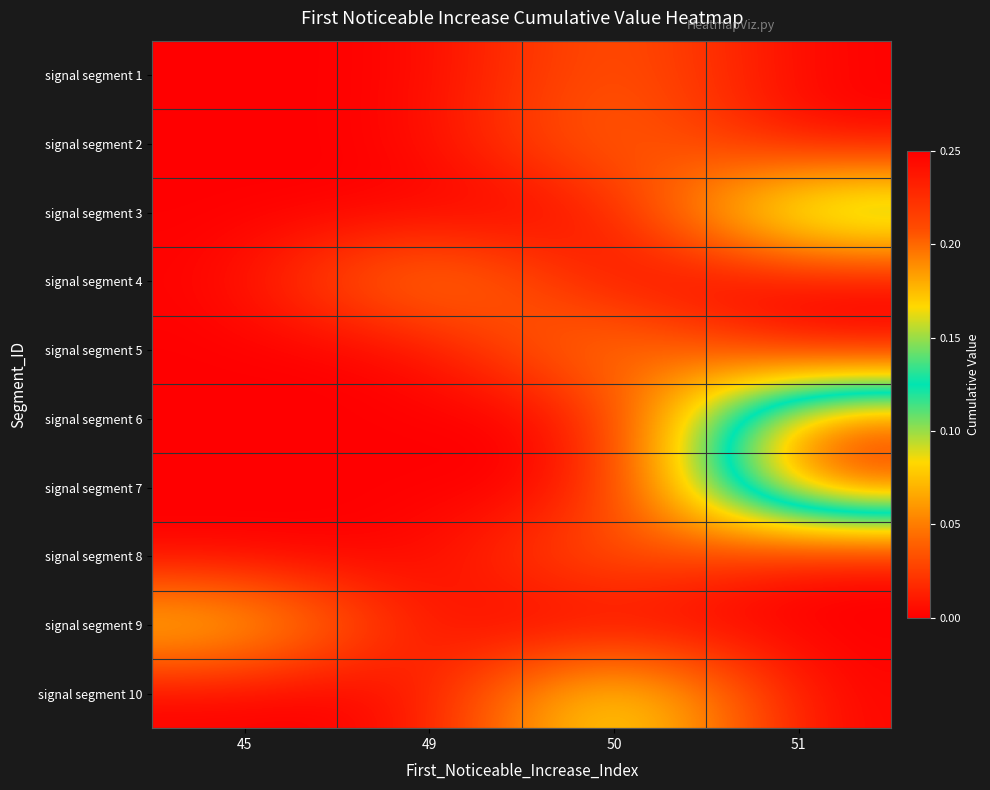

Reading right to left, transcribe all the data shown in this chart.

signal segment 1: 51=0.0	50=0.0	49=0.0	45=0.0
signal segment 2: 51=0.0	50=0.1	49=0.0	45=0.0
signal segment 3: 51=0.1	50=0.0	49=0.0	45=0.0
signal segment 4: 51=0.0	50=0.0	49=0.1	45=0.0
signal segment 5: 51=0.0	50=0.1	49=0.0	45=0.0
signal segment 6: 51=0.2	50=0.0	49=0.0	45=0.0
signal segment 7: 51=0.2	50=0.0	49=0.0	45=0.0
signal segment 8: 51=0.0	50=0.0	49=0.0	45=0.0
signal segment 9: 51=0.0	50=0.0	49=0.0	45=0.1
signal segment 10: 51=0.0	50=0.1	49=0.0	45=0.0